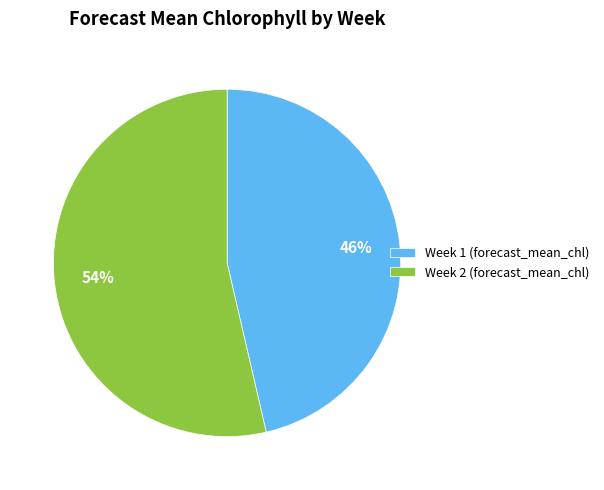

What is the ratio of the value at Week 1 to the value at Week 2?

0.9